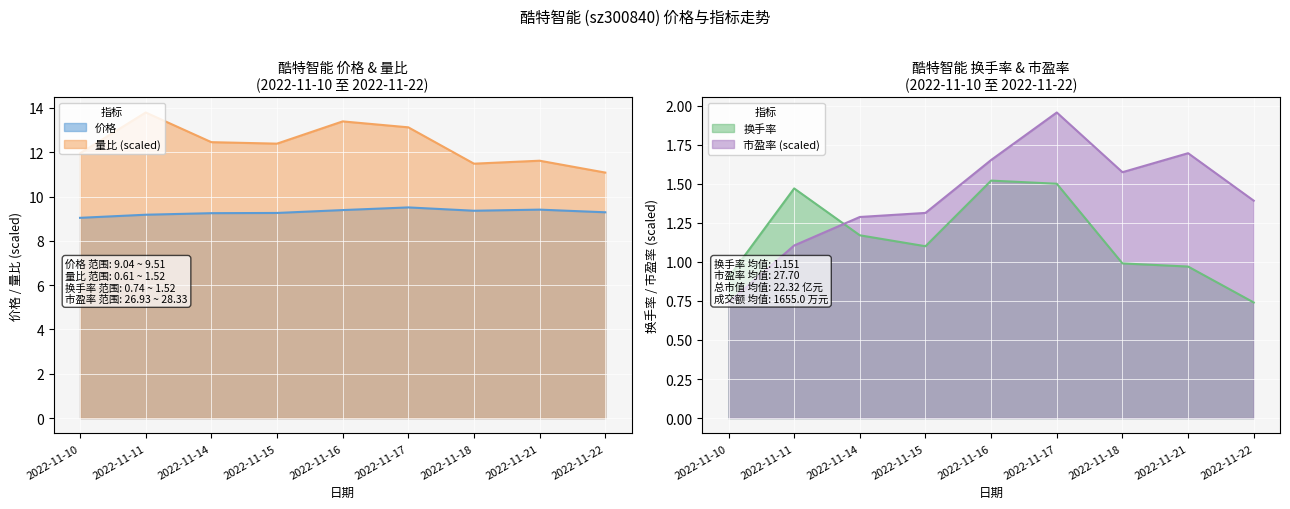

What is the value of the 市盈率 point at the 6th from the left?

2.0